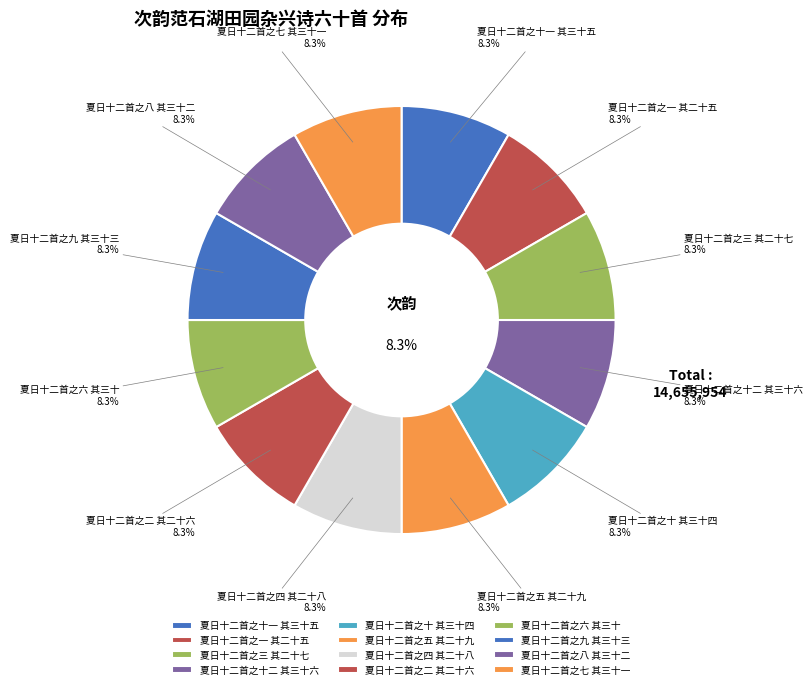

Approximately how many times larger is the value at 夏日十二首之九 其三十三 compared to 夏日十二首之十 其三十四?

1.0